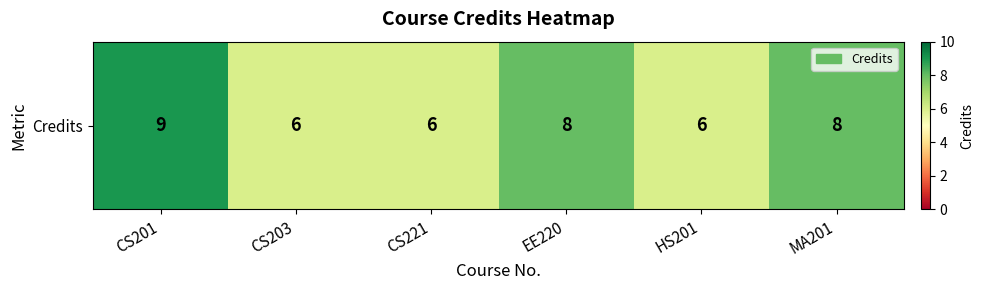

Which label corresponds to the largest value in the chart?

CS201